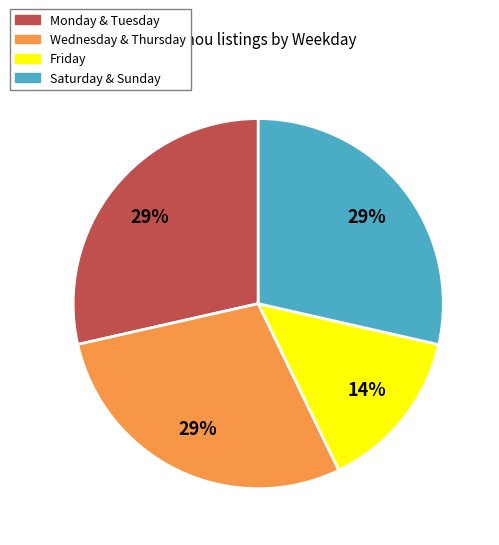

To the nearest percent, what is the average slice percentage?

25%